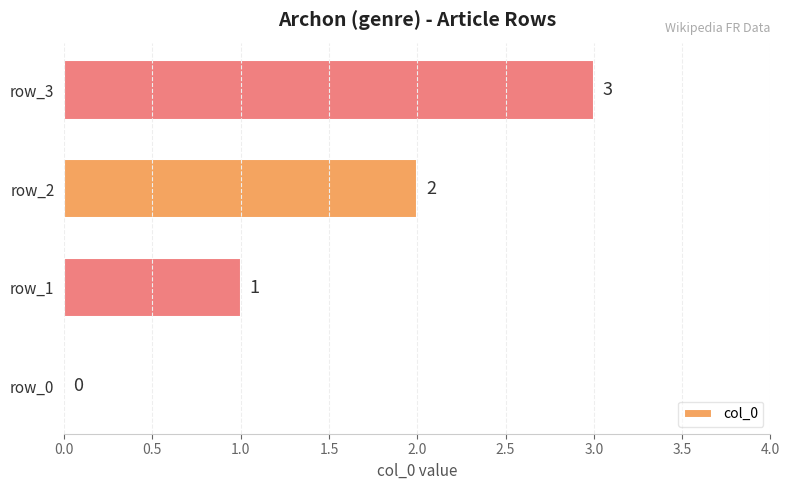

True or false: the data shows 1 at row_2.

False